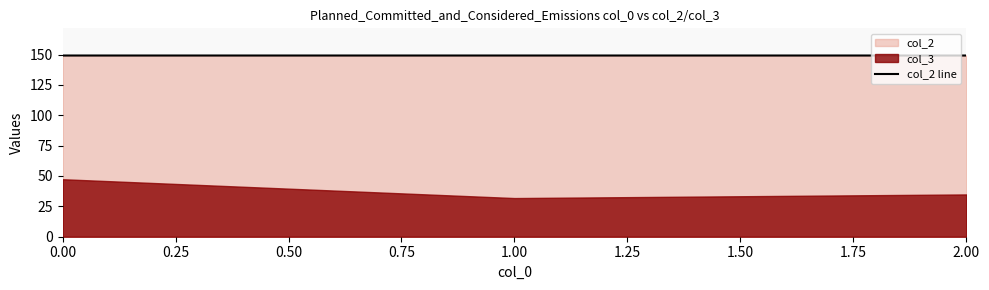

What is the sum of all values?

447.5